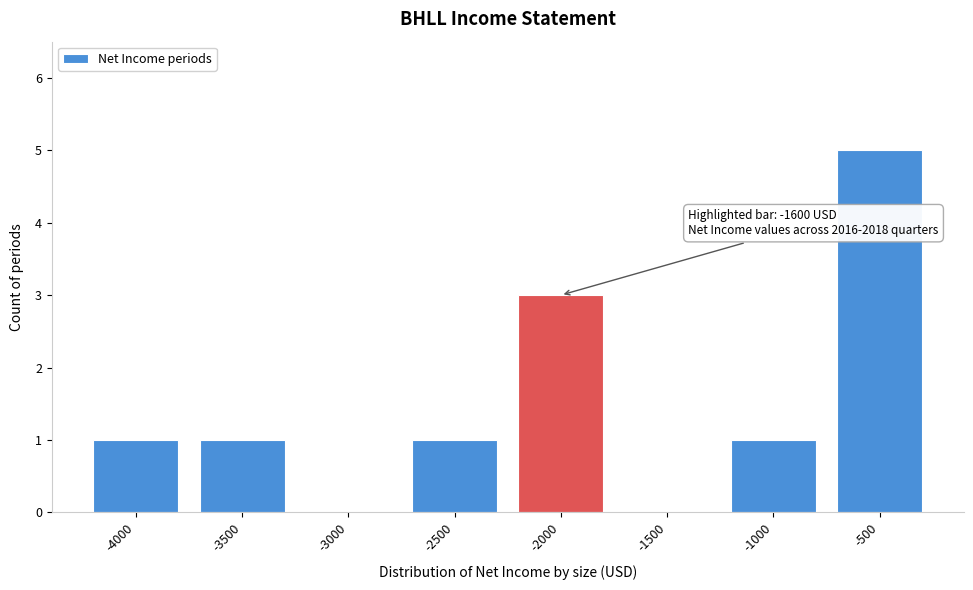

Reading left to right, what are all the values shown in this chart?

-4000=1	-3500=1	-3000=0	-2500=1	-2000=3	-1500=0	-1000=1	-500=5